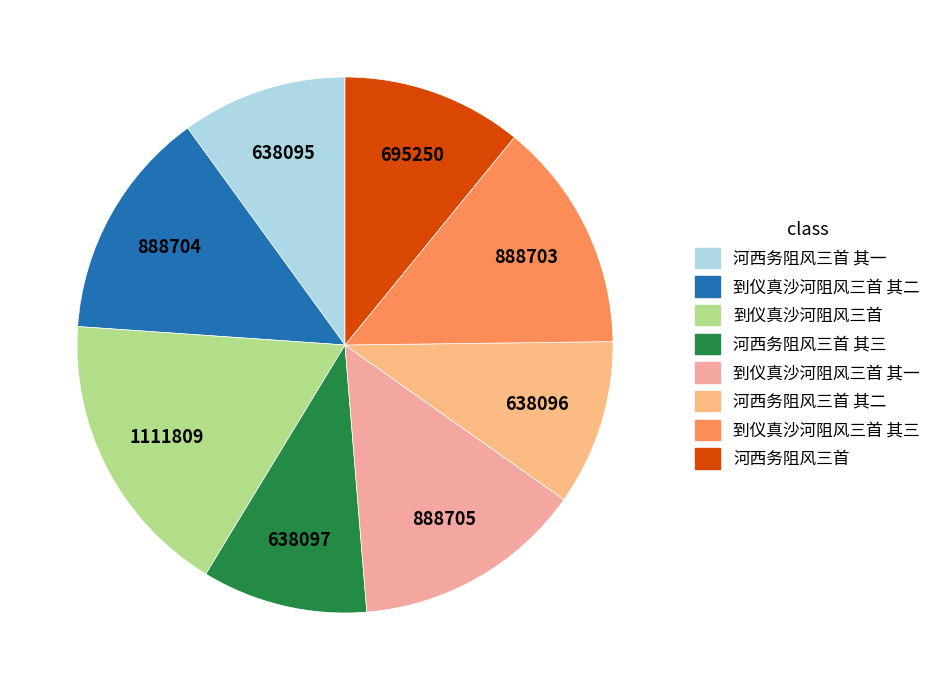

To the nearest percent, what is the average slice percentage?

12%